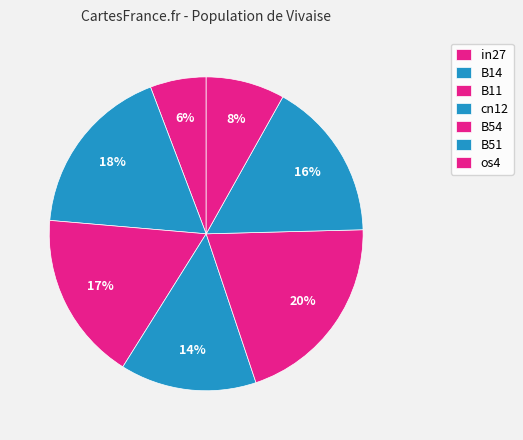

How many segments does this pie chart have?

7